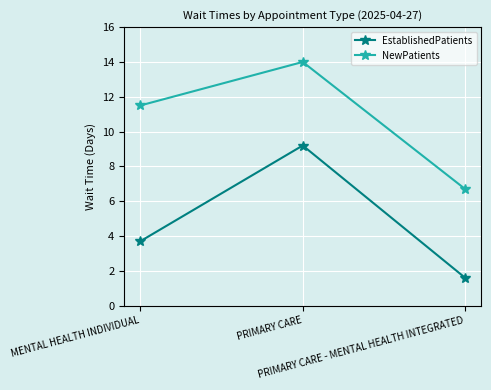

Which series has the largest total across all categories?

NewPatients